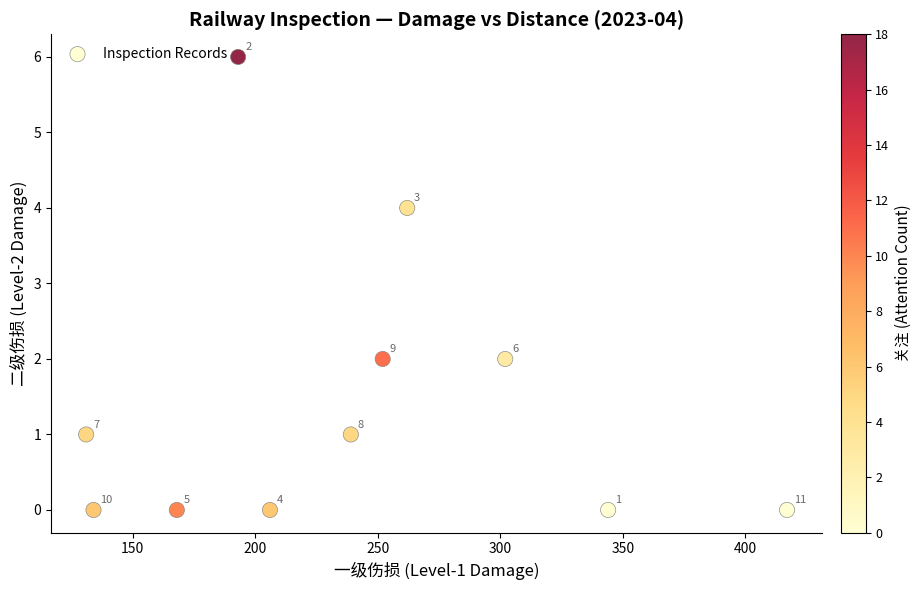

What is the range of Y values (max minus min)?

6